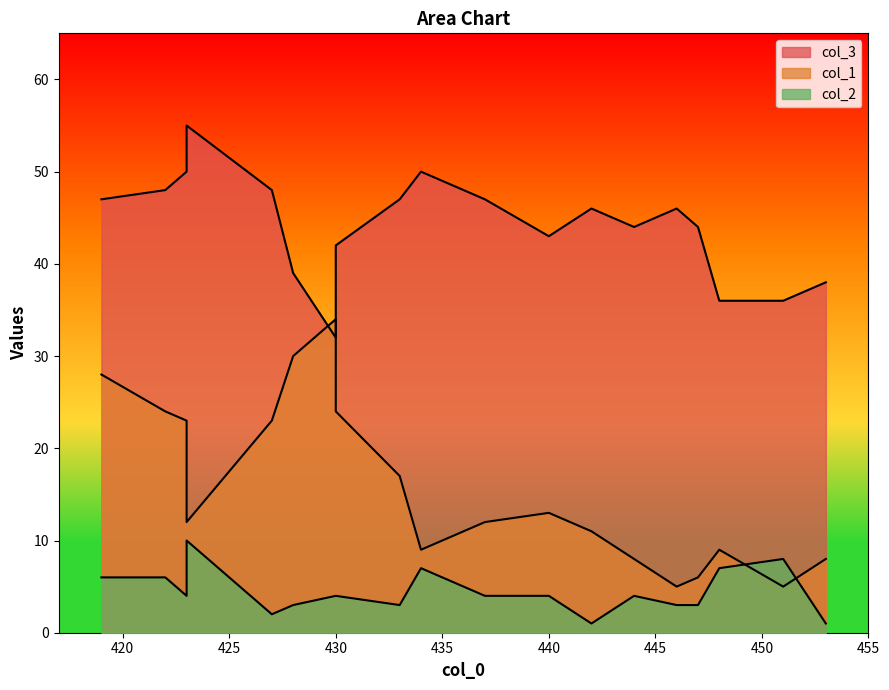

True or false: col_2 has more than 0 points higher than both neighbors.

True